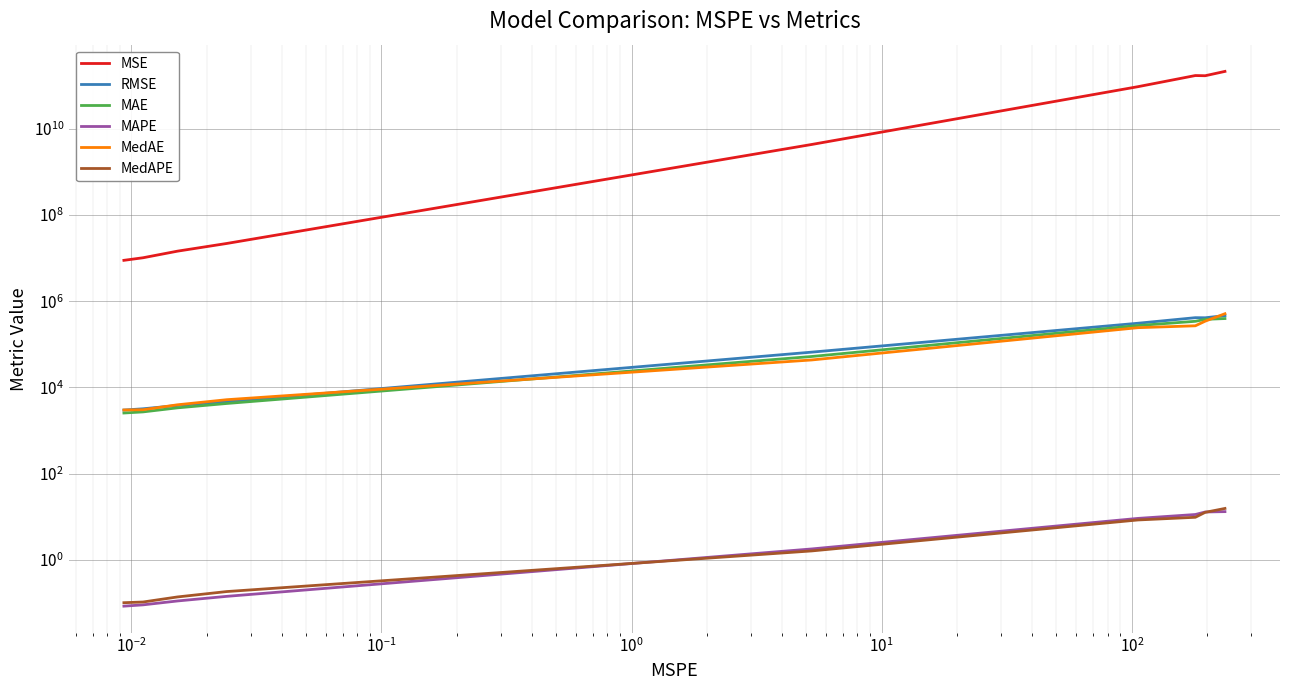

How many lines are shown in the chart?

6